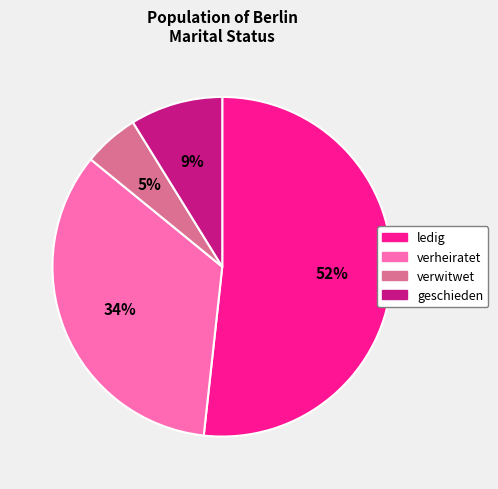

What is the majority slice?

ledig